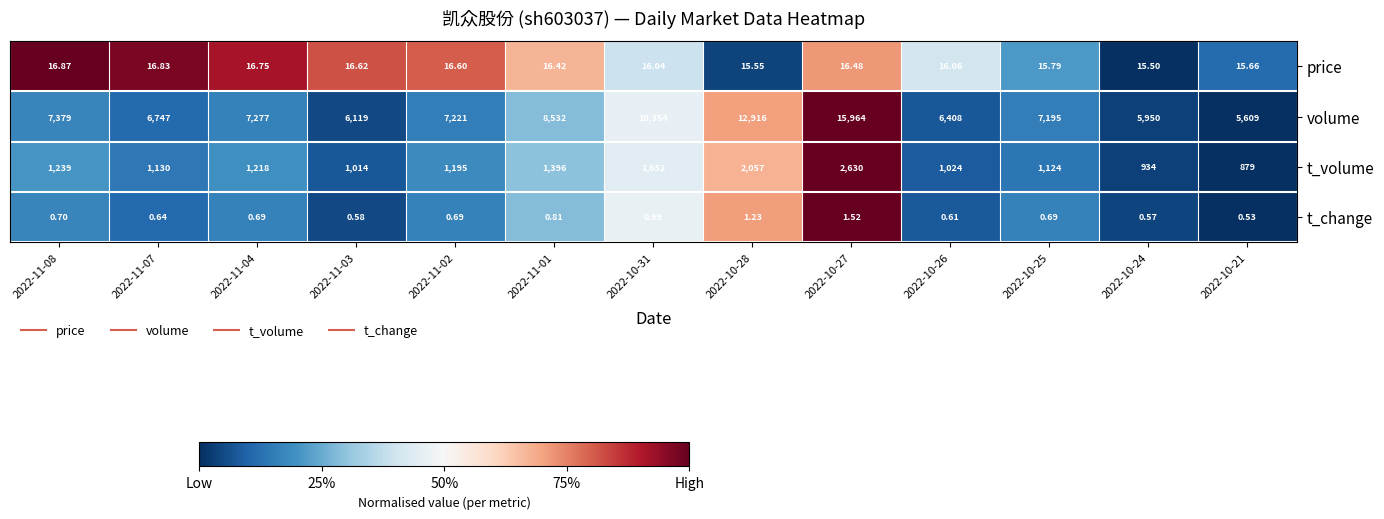

Which series has the largest total across all categories?

volume